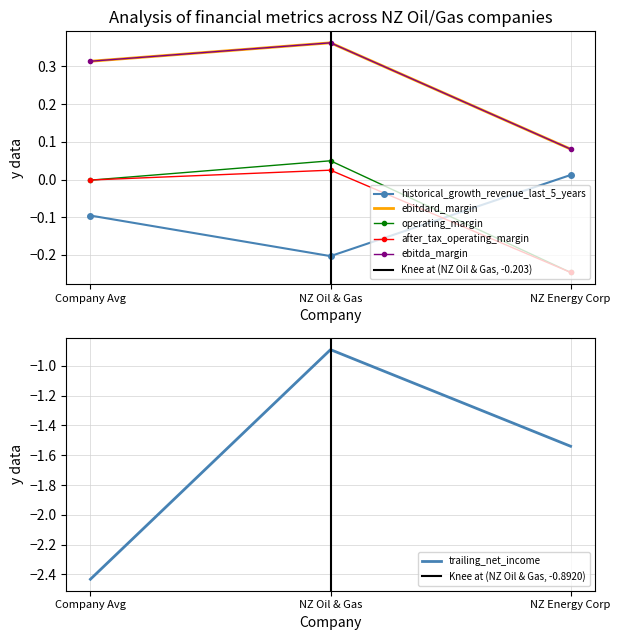

At how many categories does at least one series exceed -1?

3